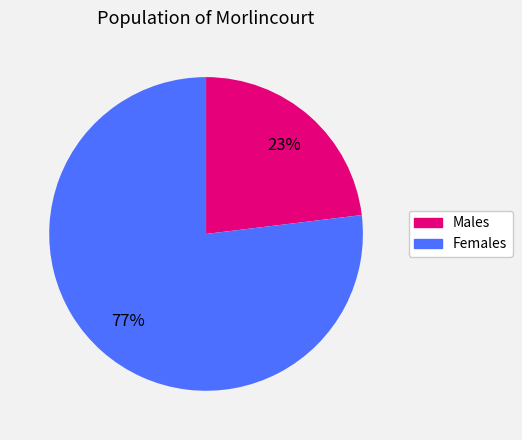

To the nearest percent, what is the average slice percentage?

50%